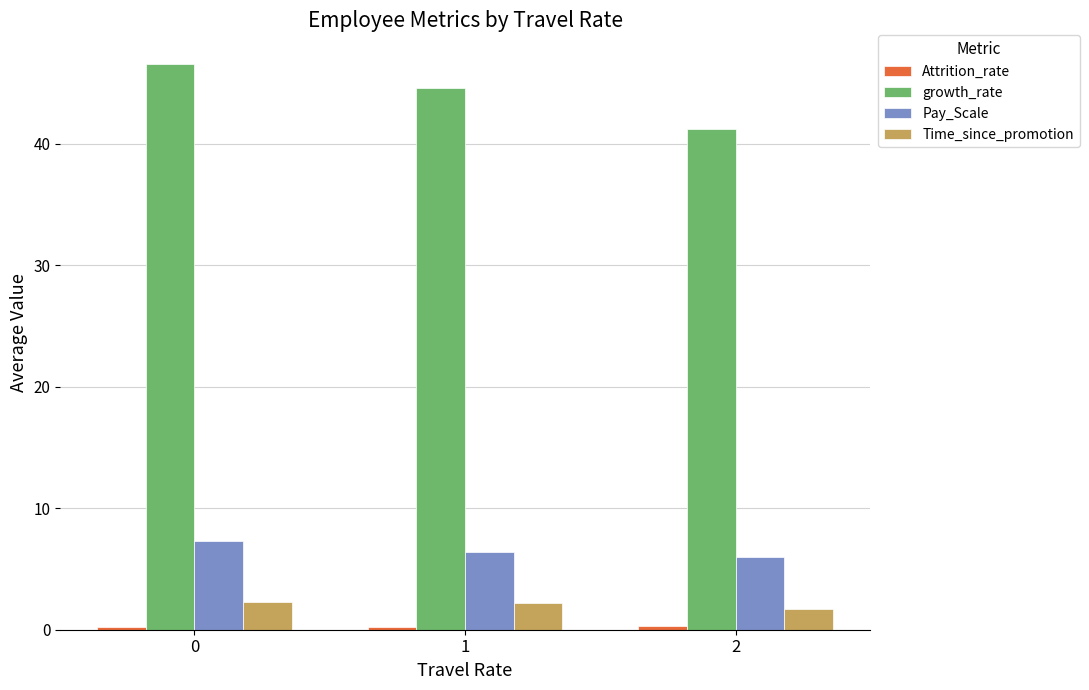

List the labels in order of growth_rate value, smallest first.

2, 1, 0